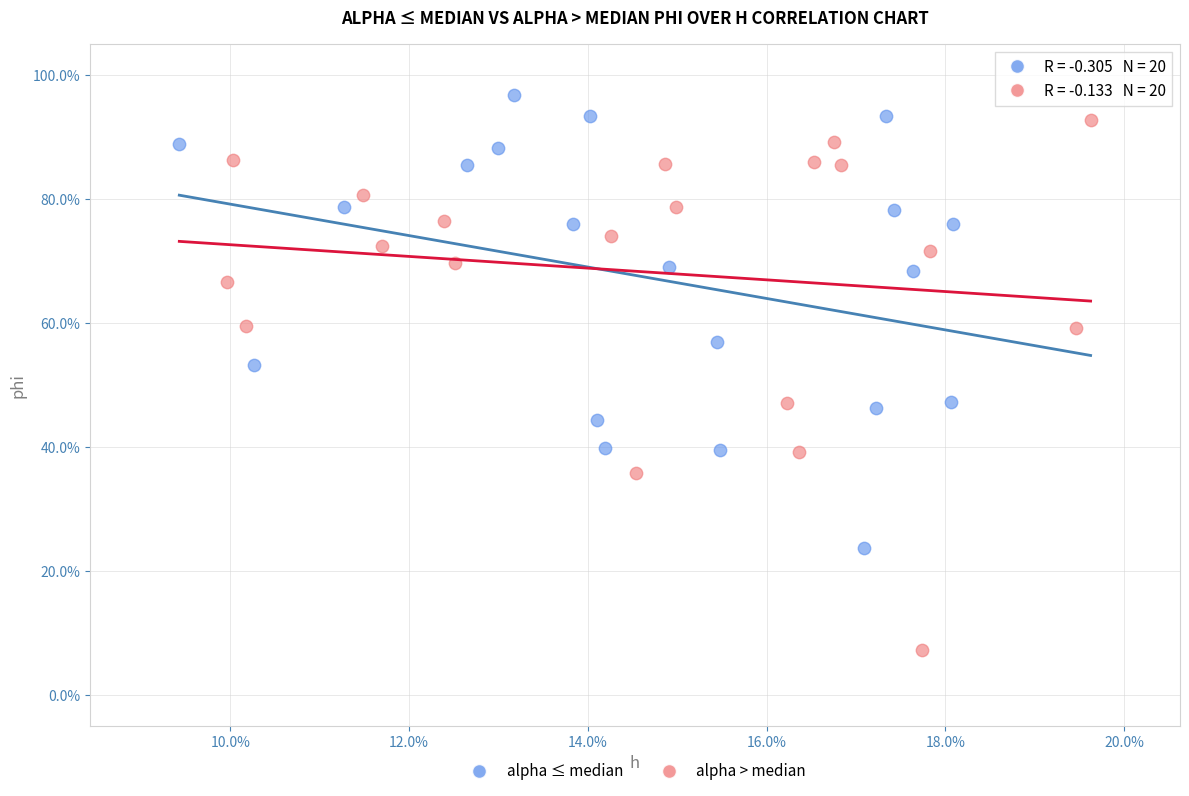

Which series reaches the minimum Y coordinate?

alpha > median